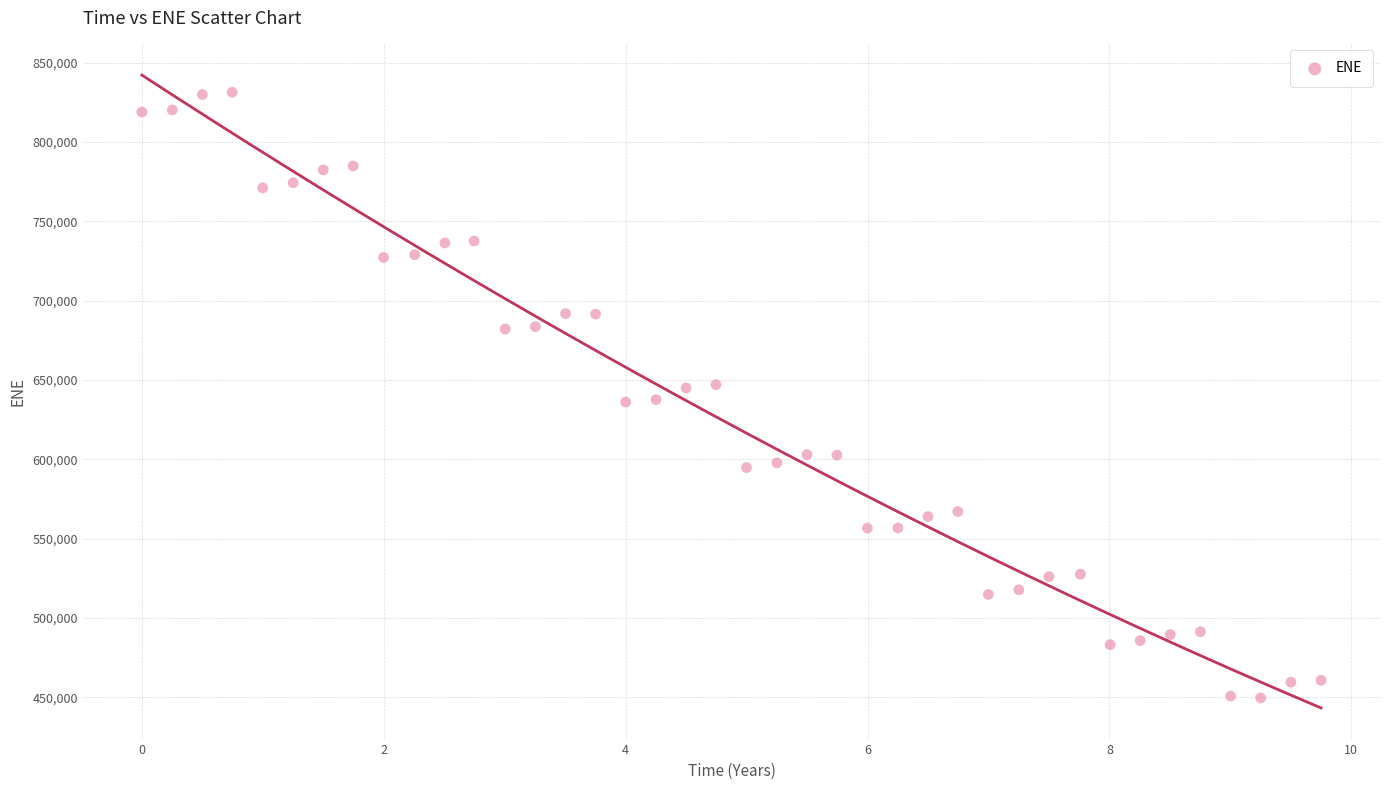

What is the range of Y values (max minus min)?

381766